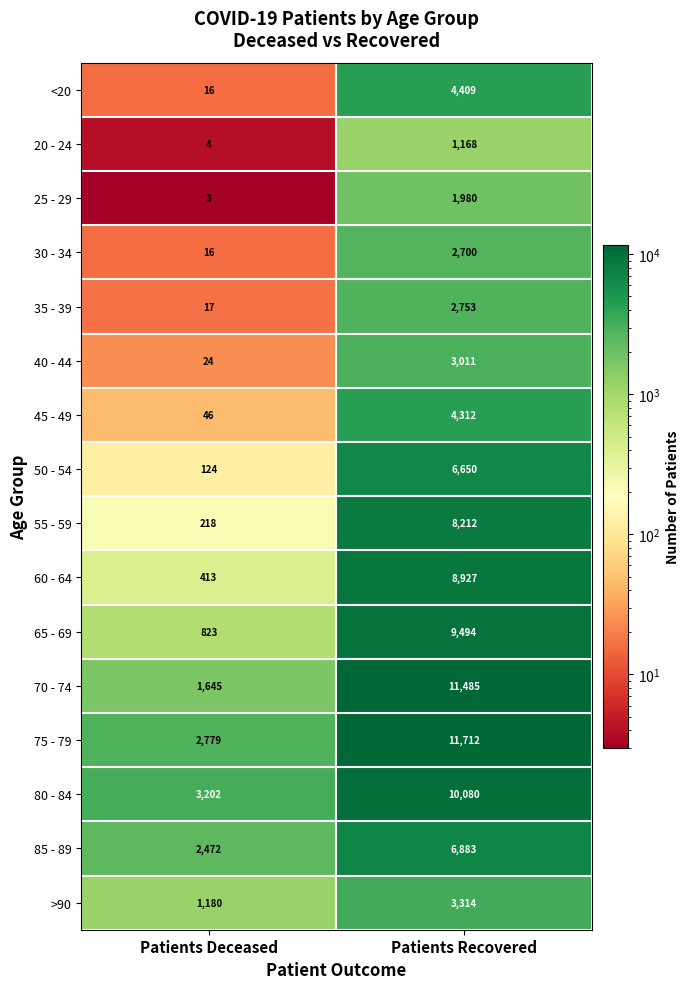

What is the sum of all 80 - 84 values?

13282